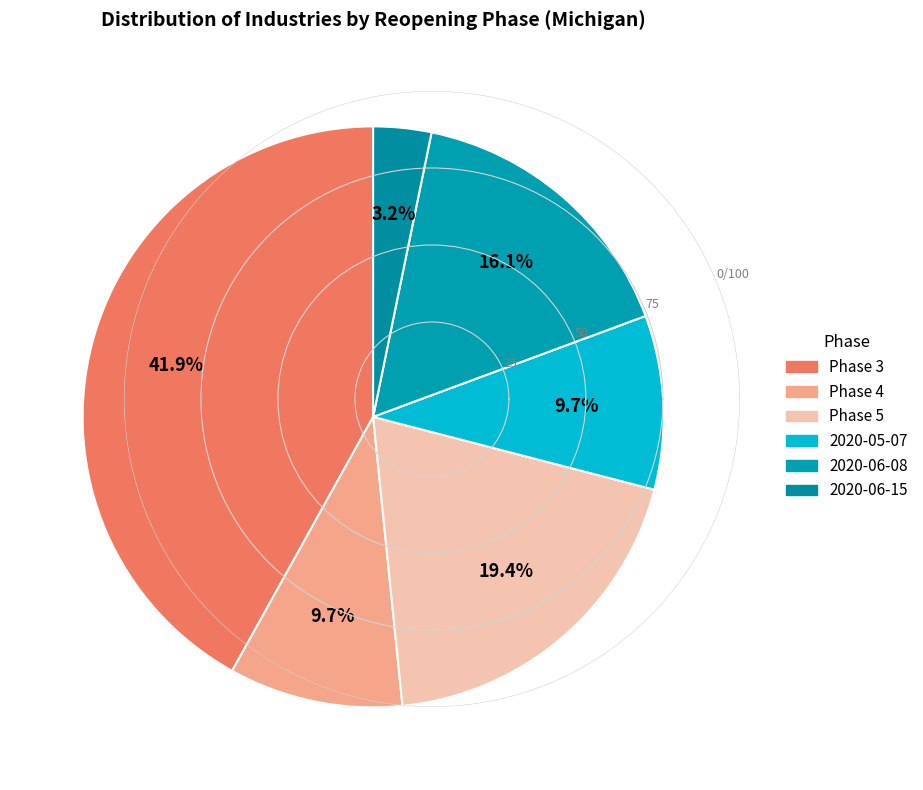

What percentage do 2020-05-07 and Phase 5 together represent?

29.0%